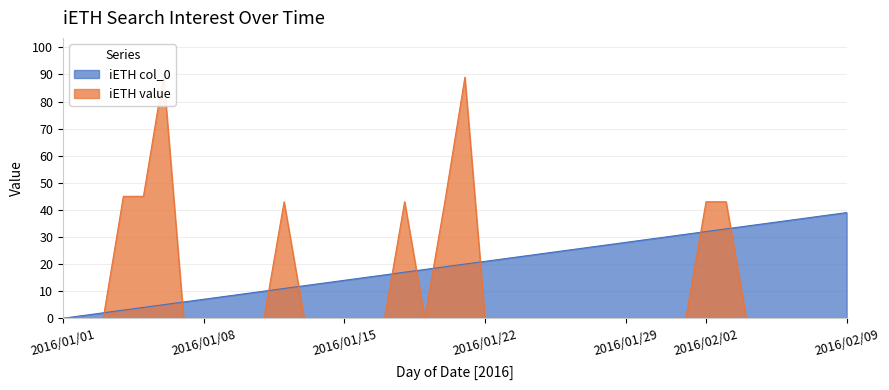

True or false: iETH col_0 and iETH value intersect in this chart.

True